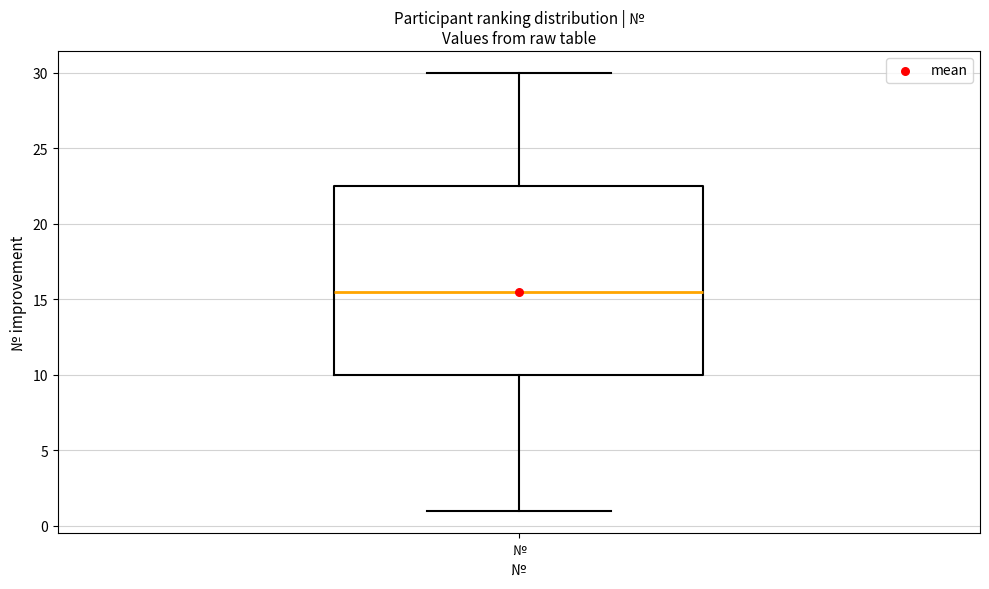

Read this box plot against the y-axis: the position of the median line, the range covered by the box, and the ends of both whiskers. The values are not printed on the chart, so give them approximately, as read against the axis.

median 15.5, box 10.0 to 22.5, whiskers 1.0 to 30.0